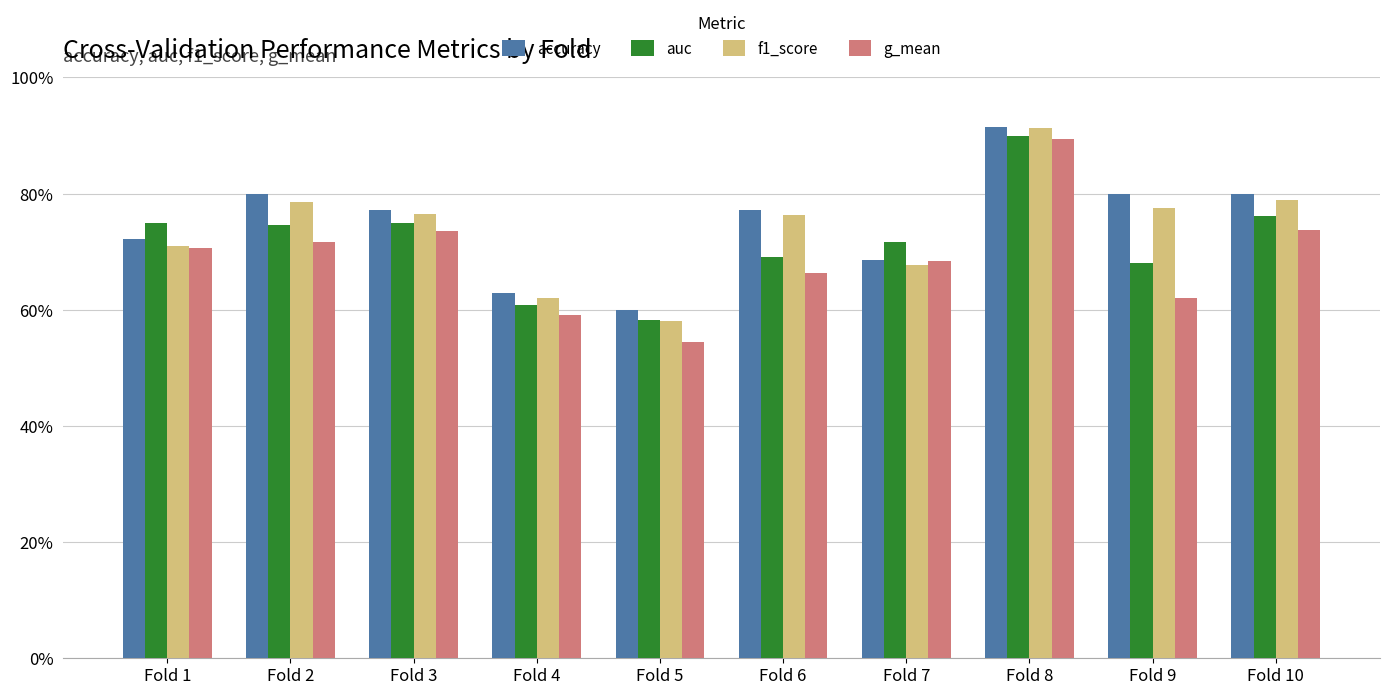

What is the difference between the maximum and second lowest values in the f1_score series?

0.3